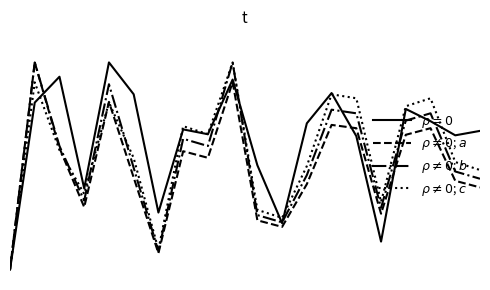

At which category does $\rho \neq 0$; $b$ reach its first local peak?

1